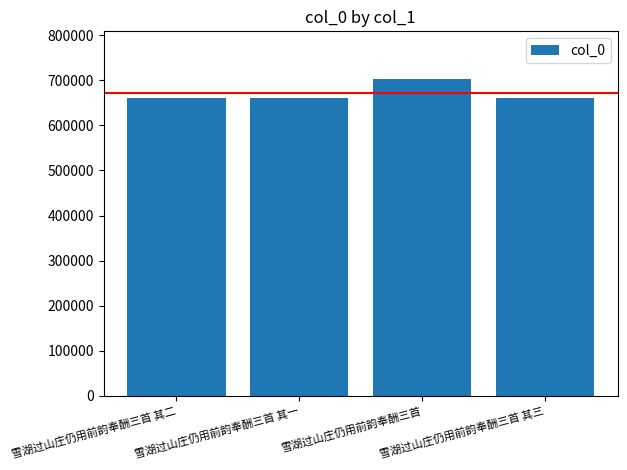

What is the label of the 3rd bar from the right?

雪湖过山庄仍用前韵奉酬三首 其一